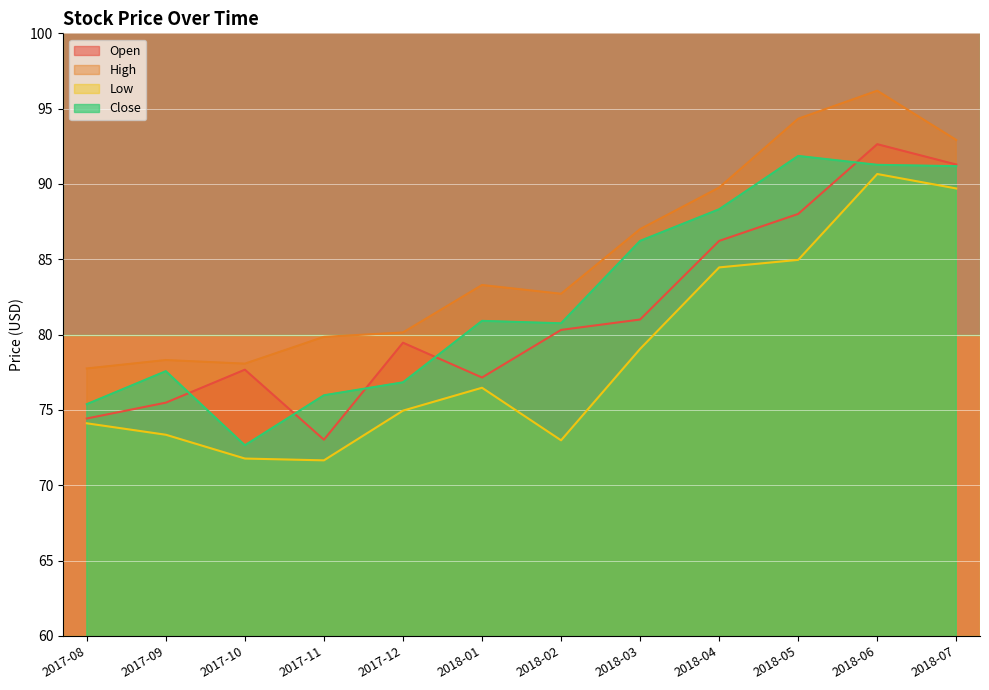

What are all the series names shown in the legend?

Open, High, Low, Close